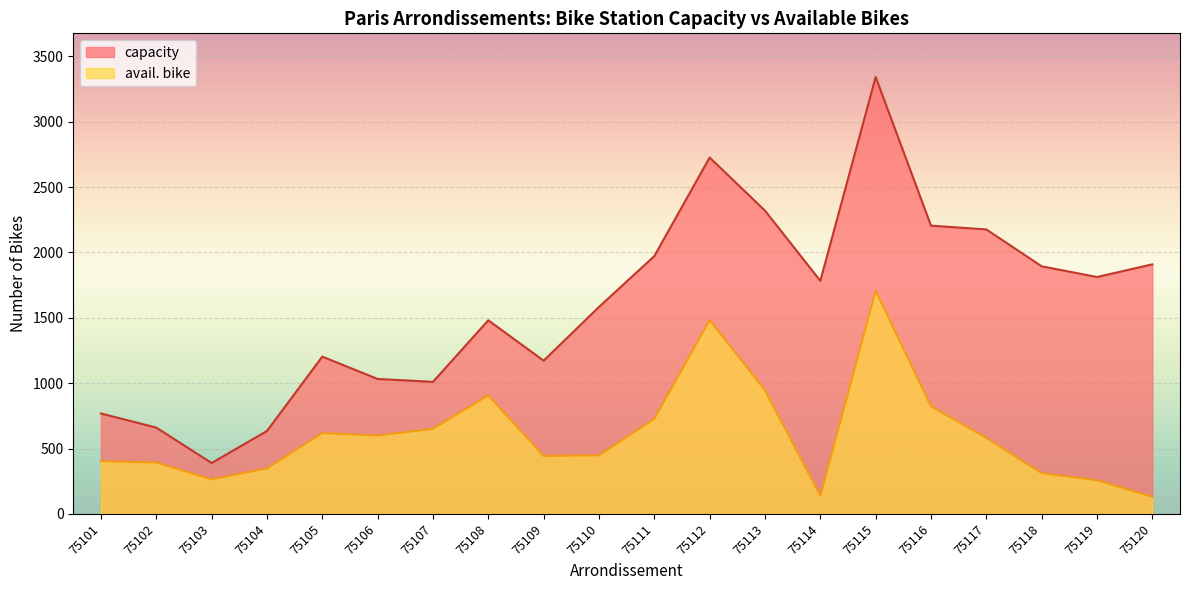

Which series has the largest range (max minus min)?

capacity